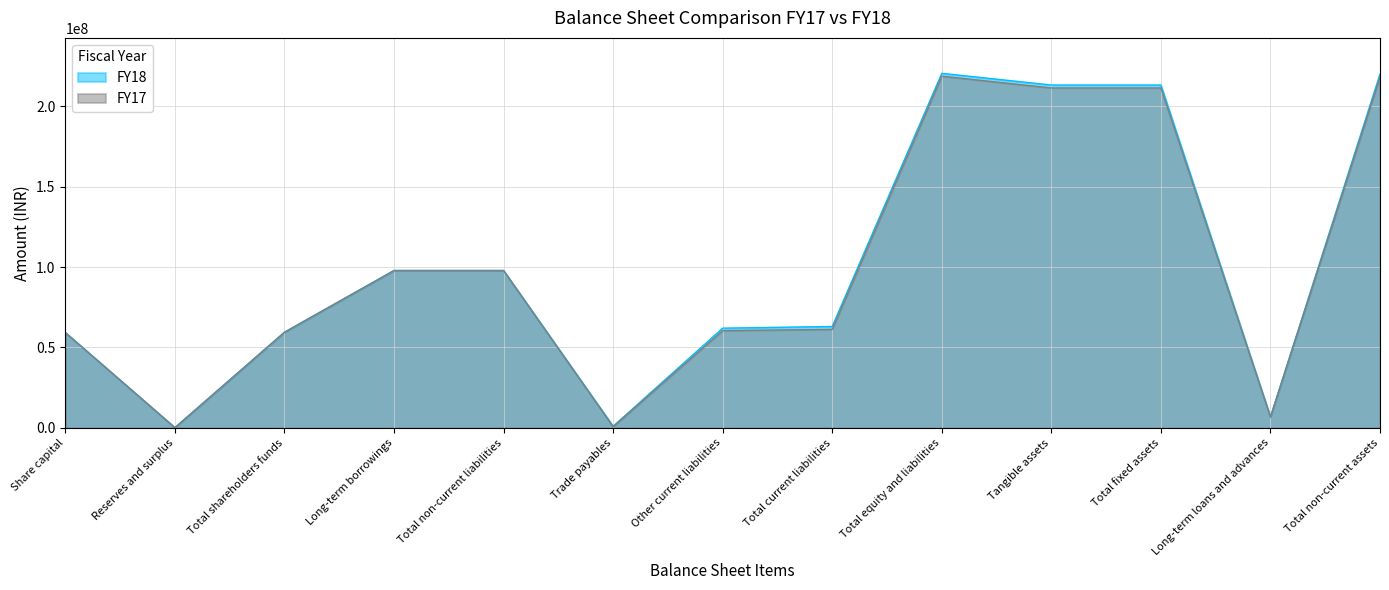

At which label does FY18 reach its minimum?

Reserves and surplus